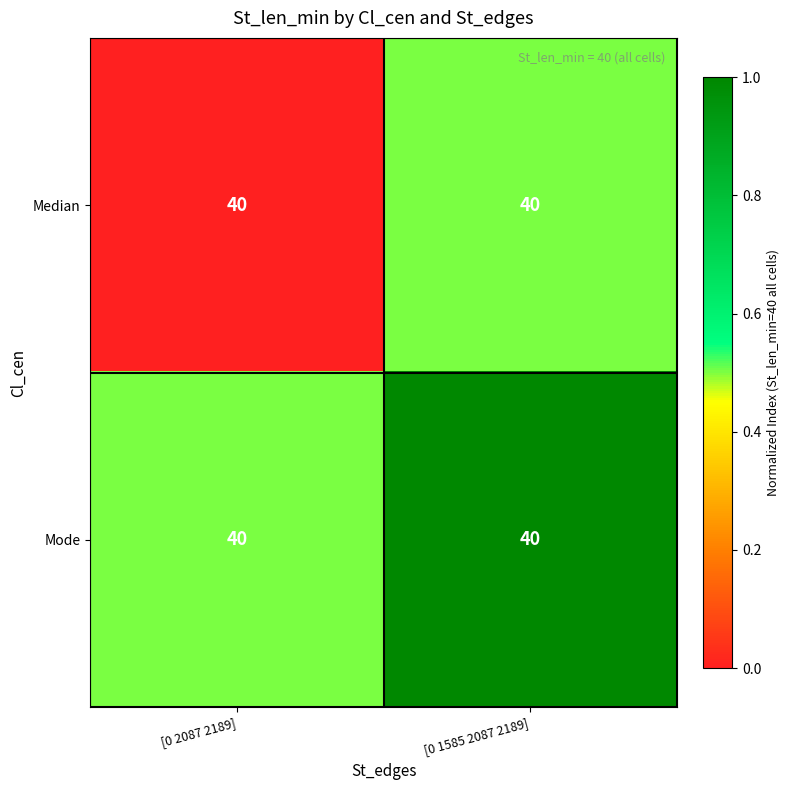

Reading left to right, what are all the values shown in this chart?

Median: [0 2087 2189]=40.0	[0 1585 2087 2189]=40.0
Mode: [0 2087 2189]=40.0	[0 1585 2087 2189]=40.0